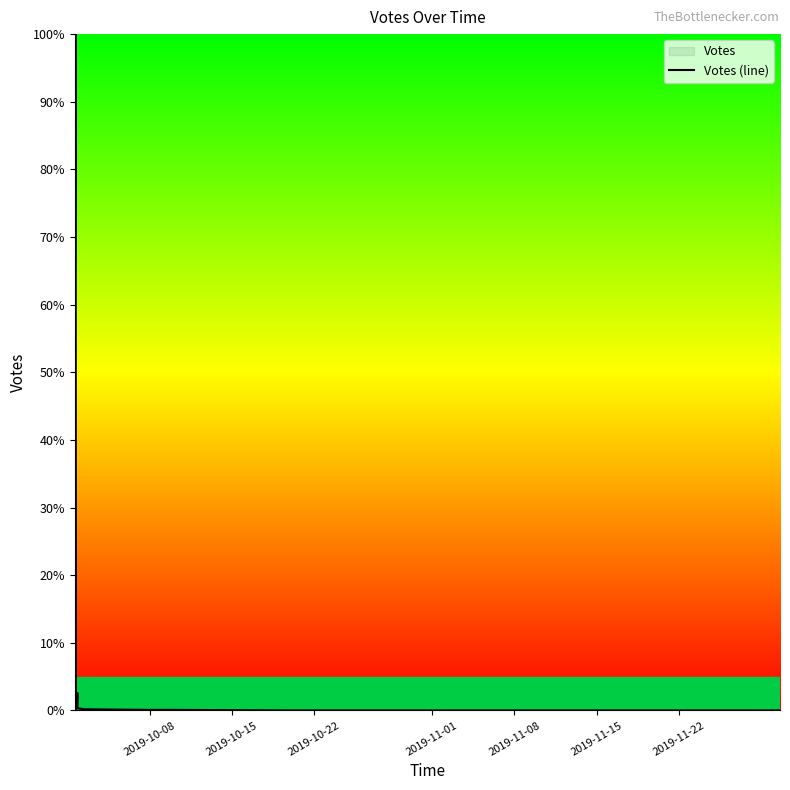

What is the greatest value displayed?

100.0